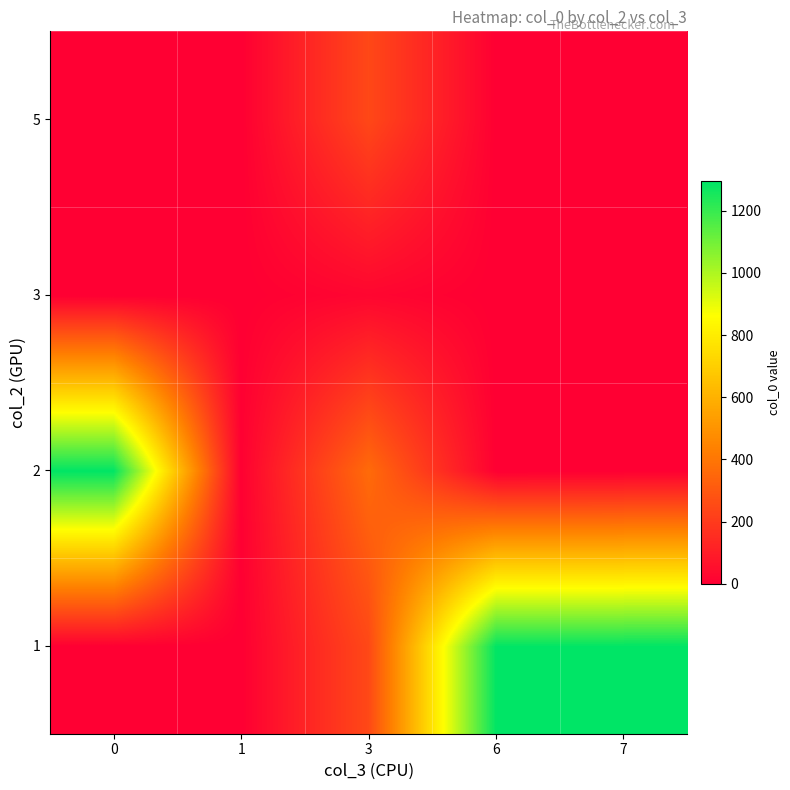

Reading right to left, list all the values displayed in this chart.

1: 7=1295.0	6=1294.0	3=245.7	1=0.0	0=0.0
2: 7=0.0	6=0.0	3=363.3	1=5.0	0=1293.0
3: 7=0.0	6=0.0	3=23.3	1=0.0	0=0.0
5: 7=0.0	6=0.0	3=244.0	1=0.0	0=0.0